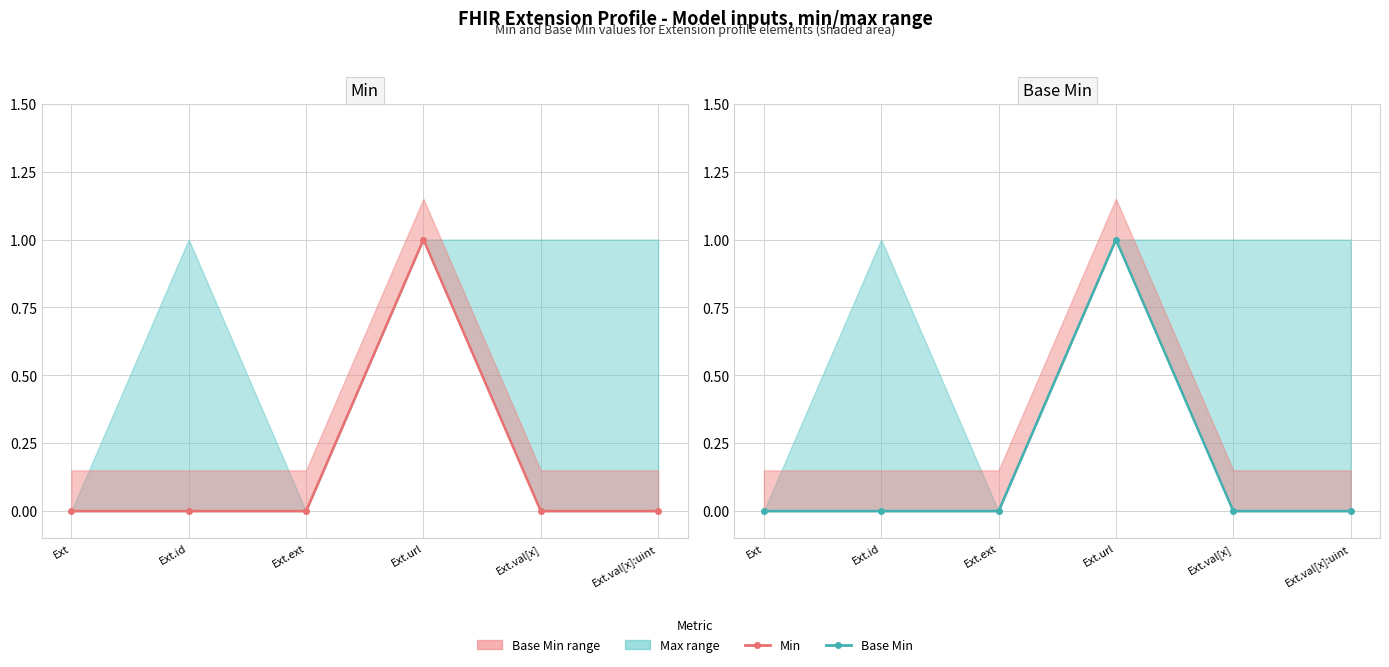

What is the label of the 5th point from the left?

Ext.val[x]